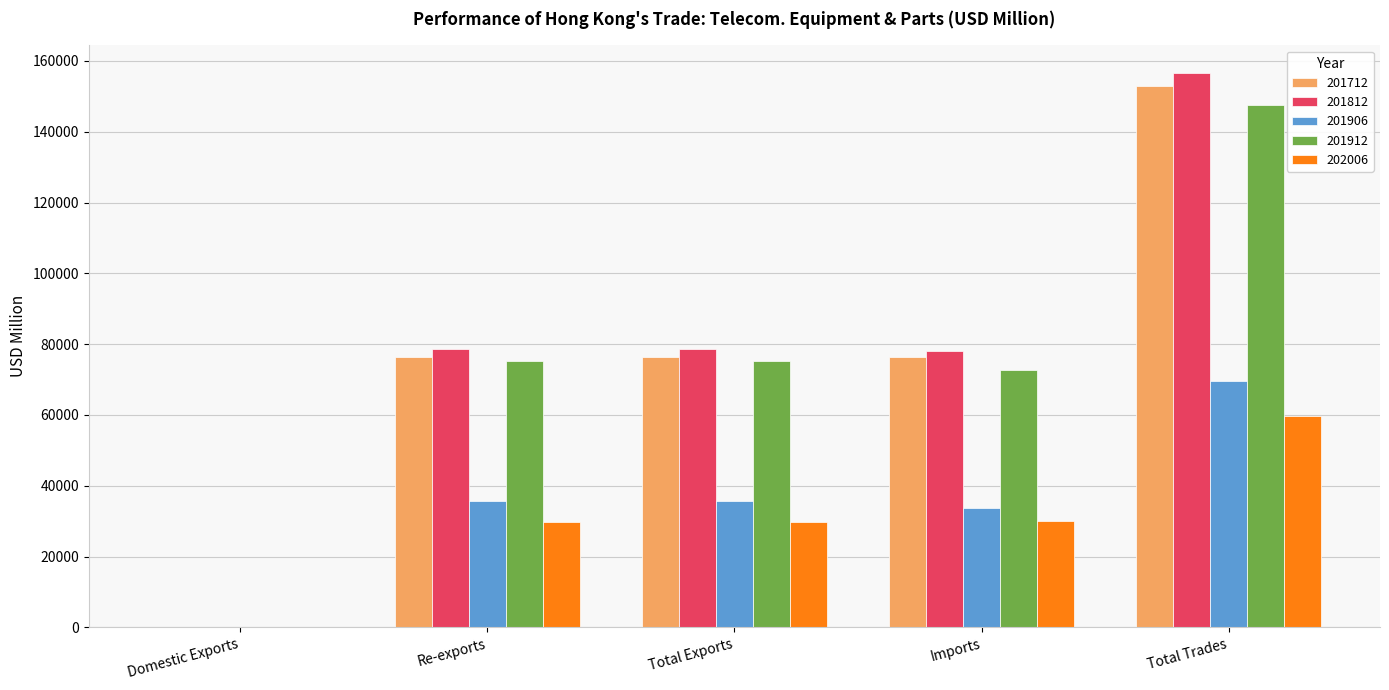

What value does the 201912 series have at Total Trades?

147661.5